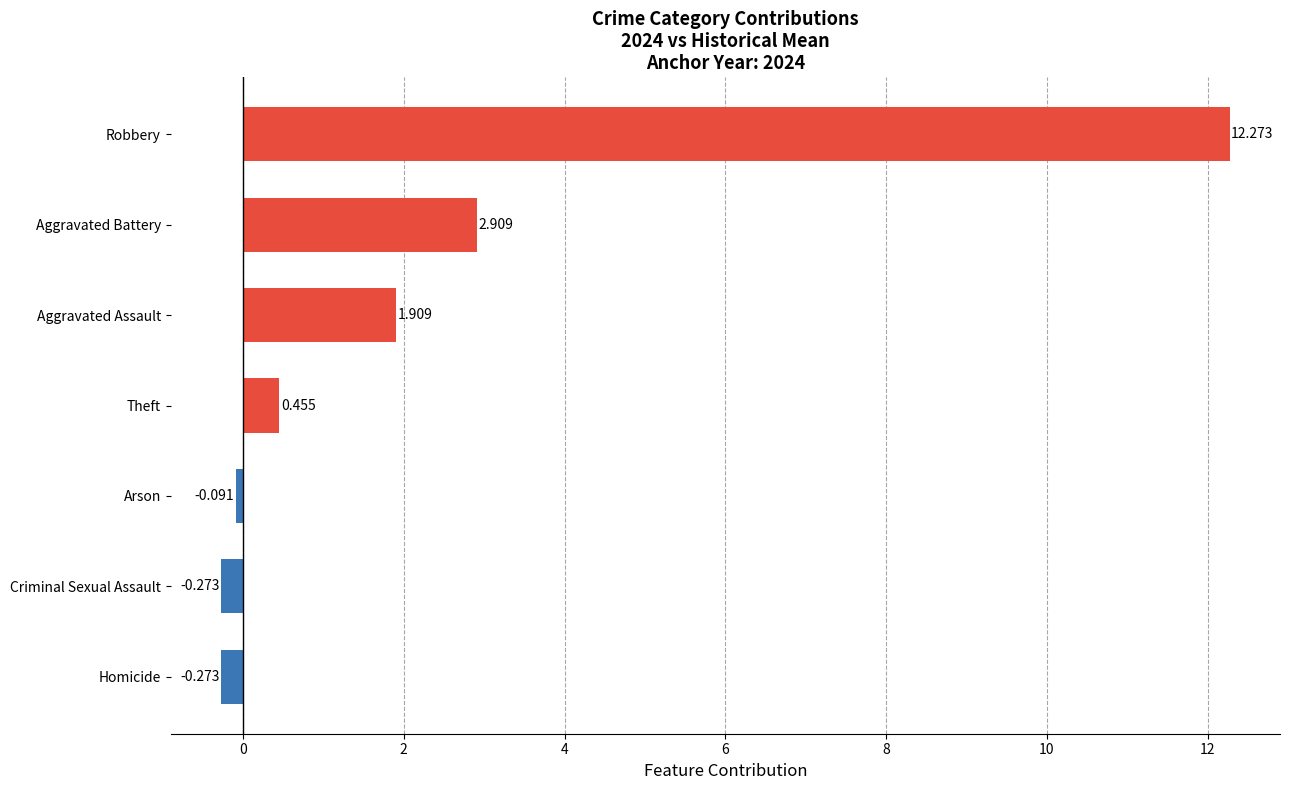

What is the maximum value shown in the chart?

12.3